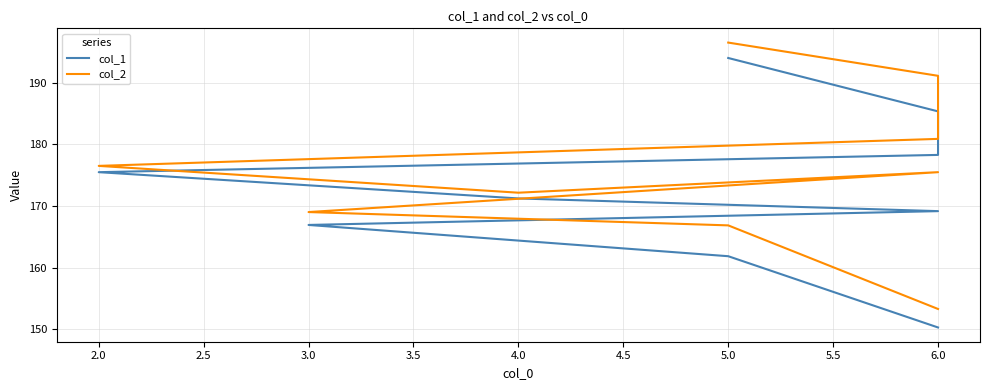

What is the difference between the maximum and minimum values in the col_1 series?

43.7